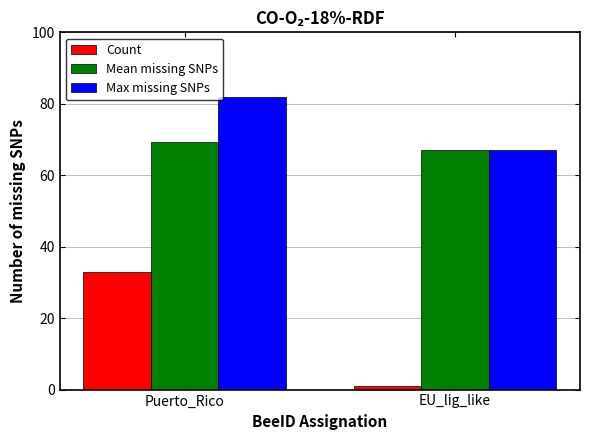

At which category is the sum across all series the highest?

Puerto_Rico